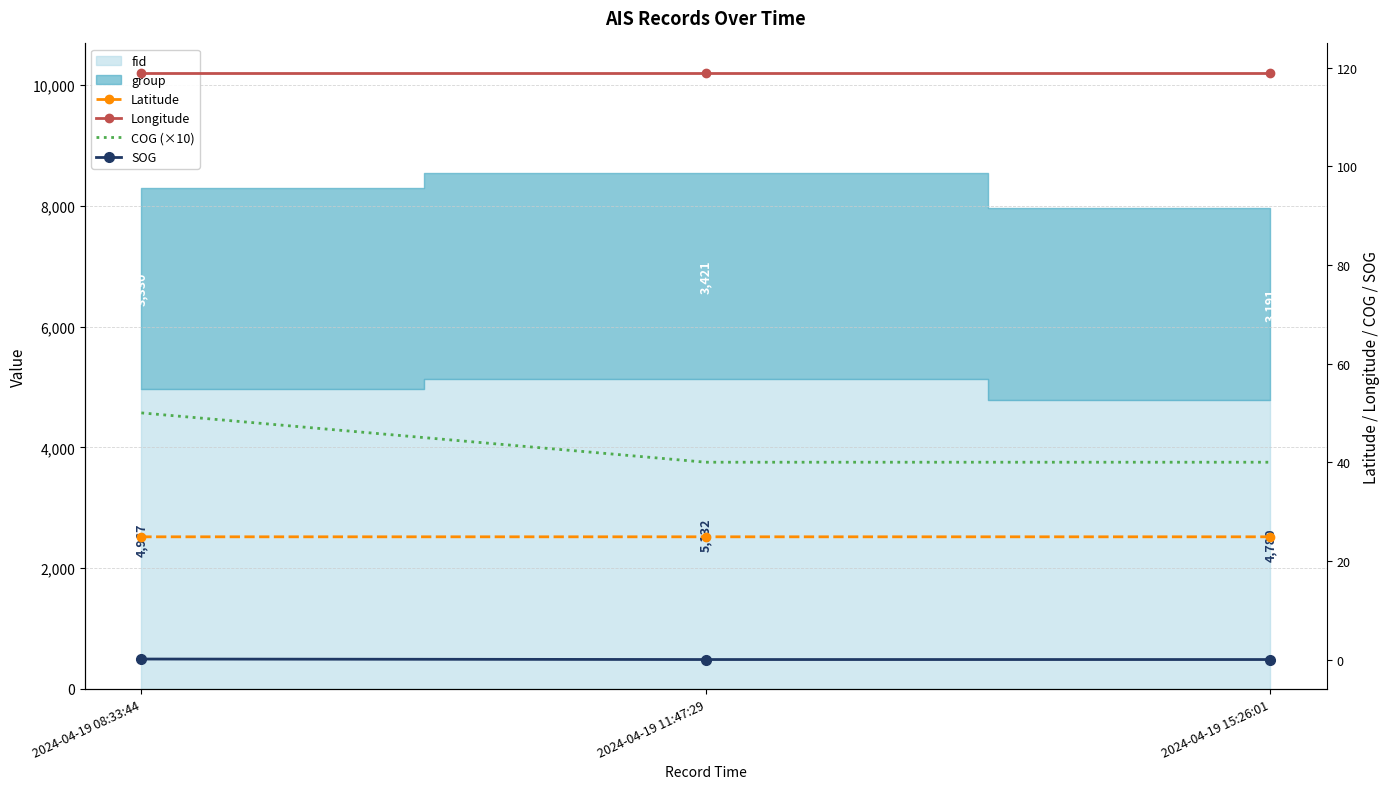

Which series changed the most between 2024-04-19 08:33:44 and 2024-04-19 11:47:29?

COG (×10)